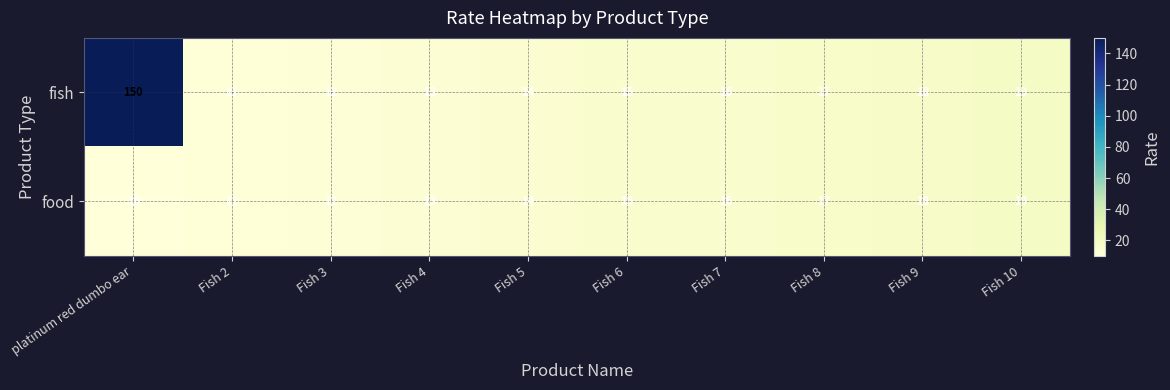

Reading left to right, list all the values displayed in this chart.

fish: platinum red dumbo ear=150	Fish 2=11	Fish 3=12	Fish 4=13	Fish 5=14	Fish 6=15	Fish 7=16	Fish 8=17	Fish 9=18	Fish 10=19
food: platinum red dumbo ear=10	Fish 2=11	Fish 3=12	Fish 4=13	Fish 5=14	Fish 6=15	Fish 7=16	Fish 8=17	Fish 9=18	Fish 10=19